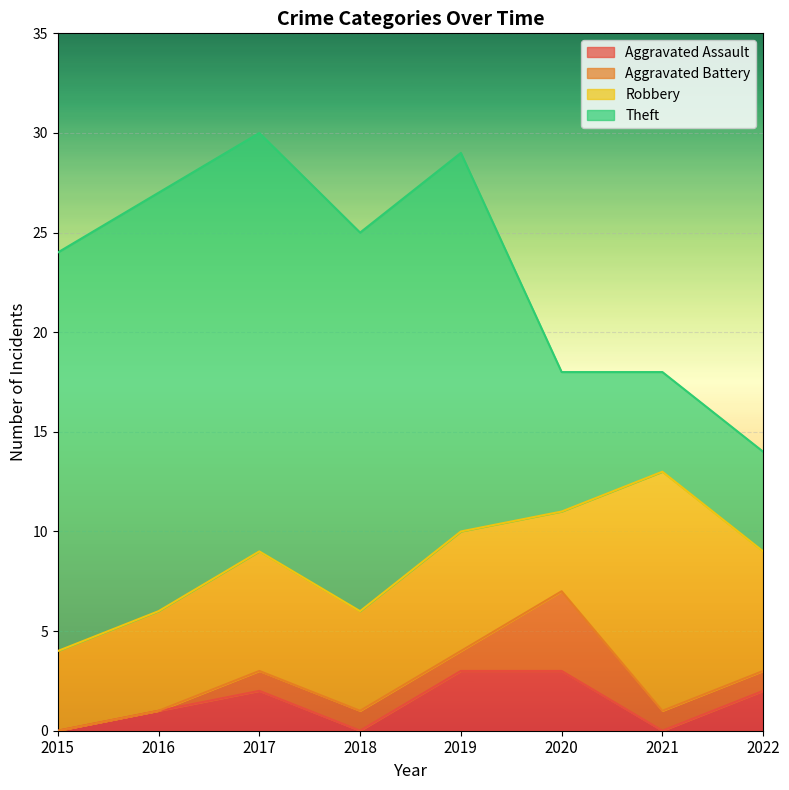

What is the maximum value shown in the chart?

21